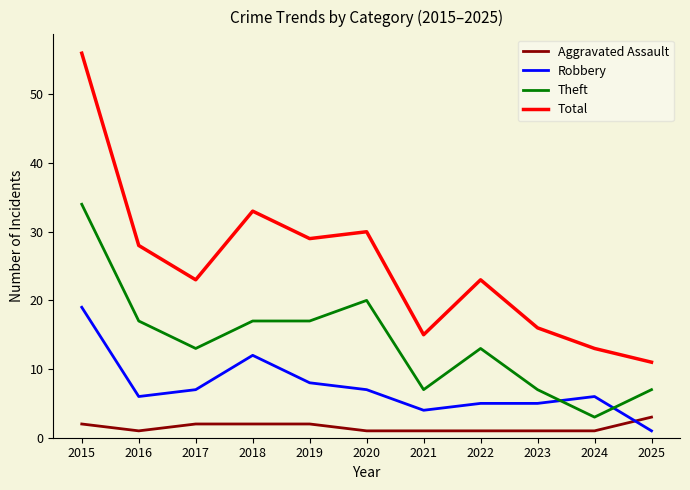

True or false: Aggravated Assault and Theft cross at least once.

False